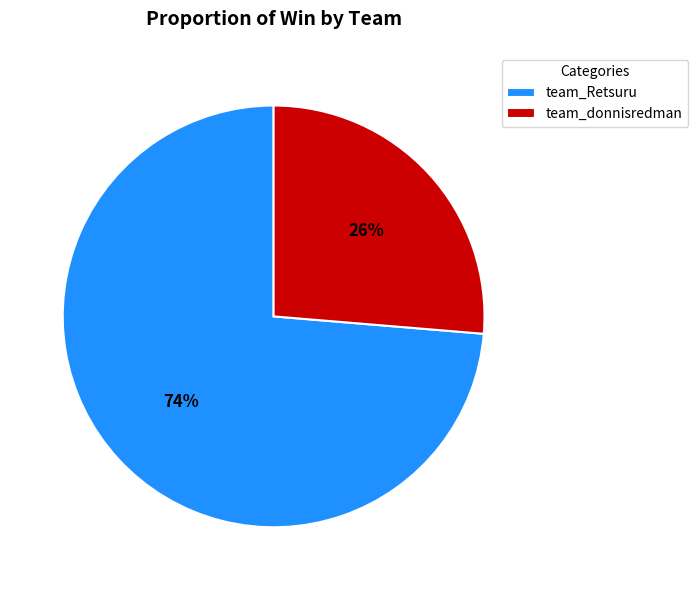

What is the smallest slice in the pie chart?

team_donnisredman